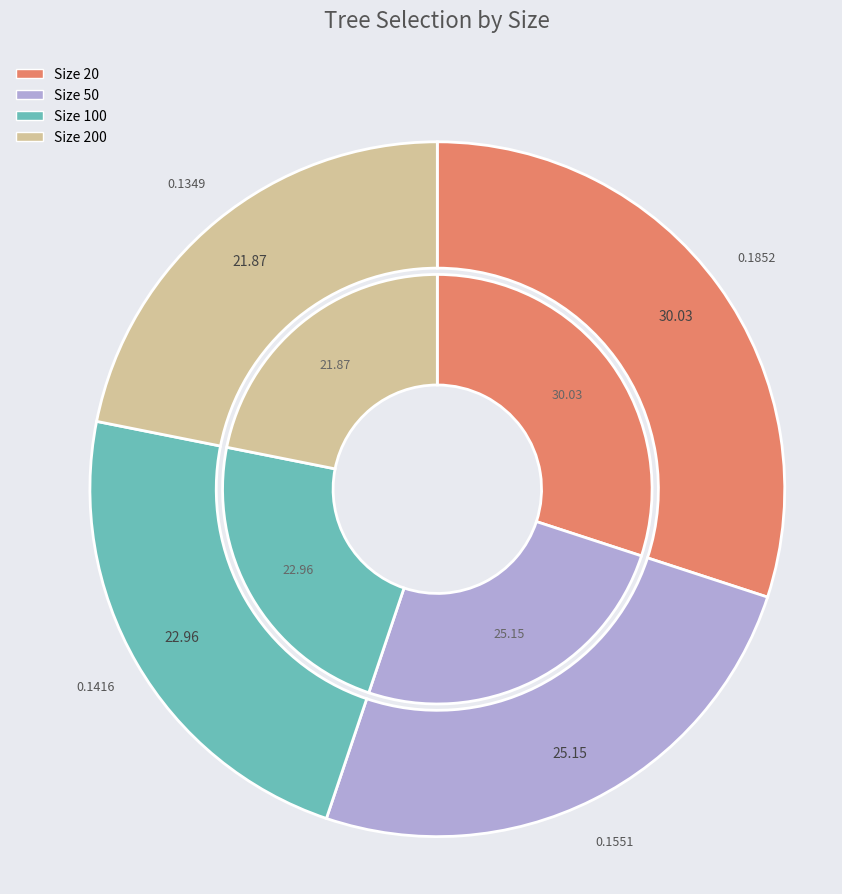

Which category has the biggest portion of the pie?

20